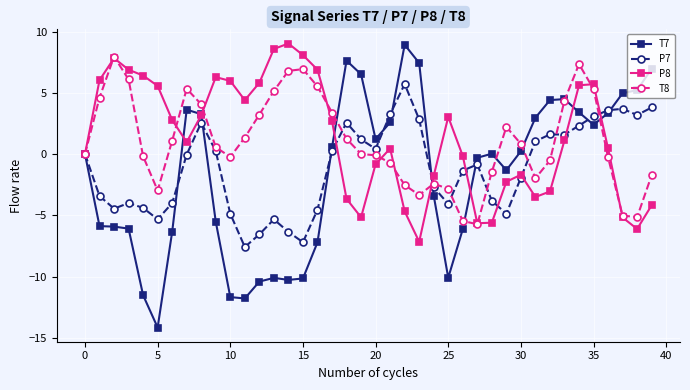

How many interior local valleys does the P8 series have?

7